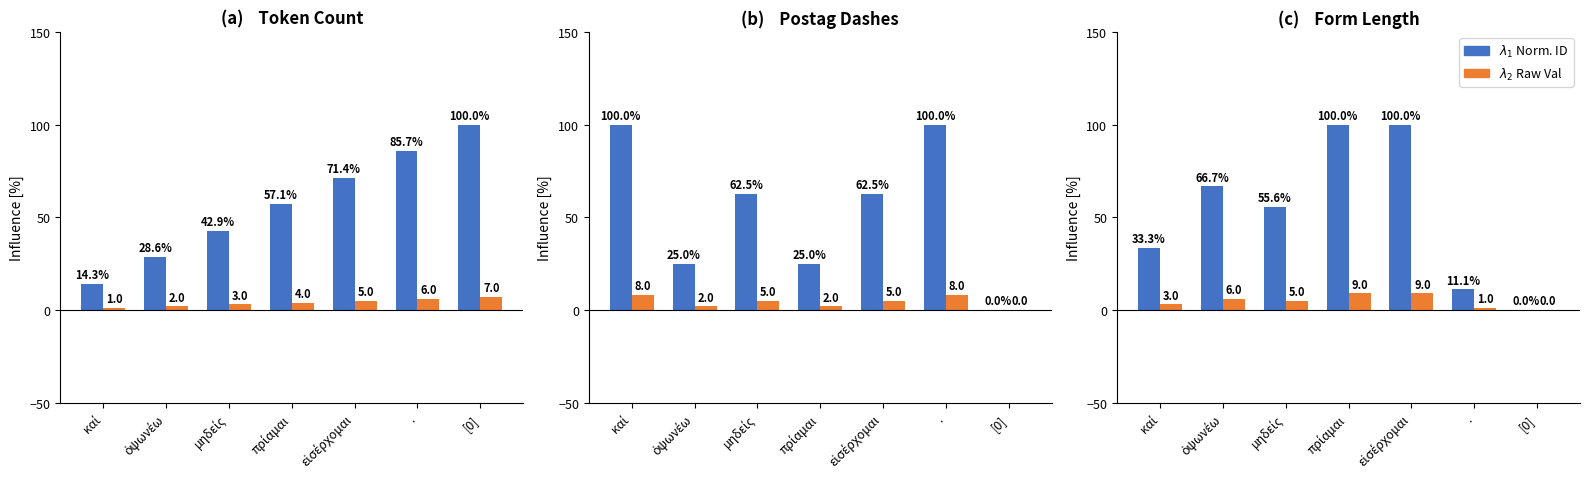

Which series has the widest spread of values?

$\lambda_1$ = Normalized ID